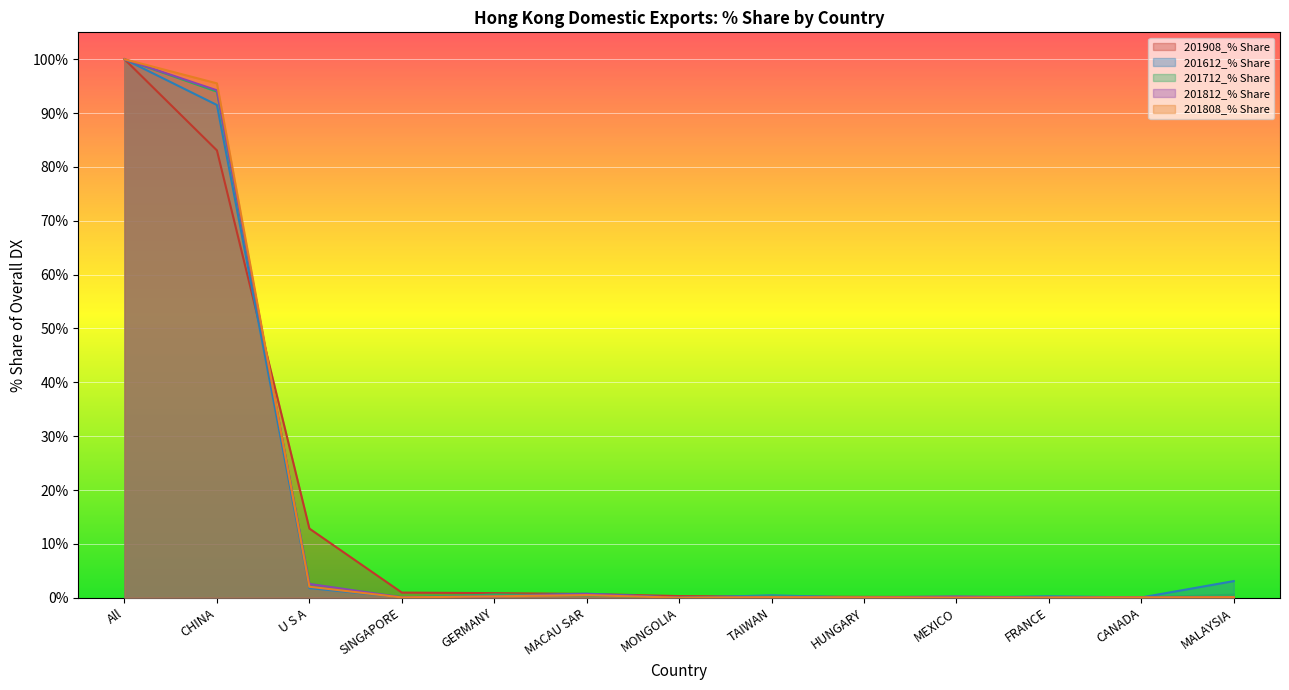

Rank the categories by 201812_% Share value from highest to lowest.

All, CHINA, U S A, MACAU SAR, GERMANY, MEXICO, TAIWAN, MALAYSIA, SINGAPORE, CANADA, HUNGARY, FRANCE, MONGOLIA